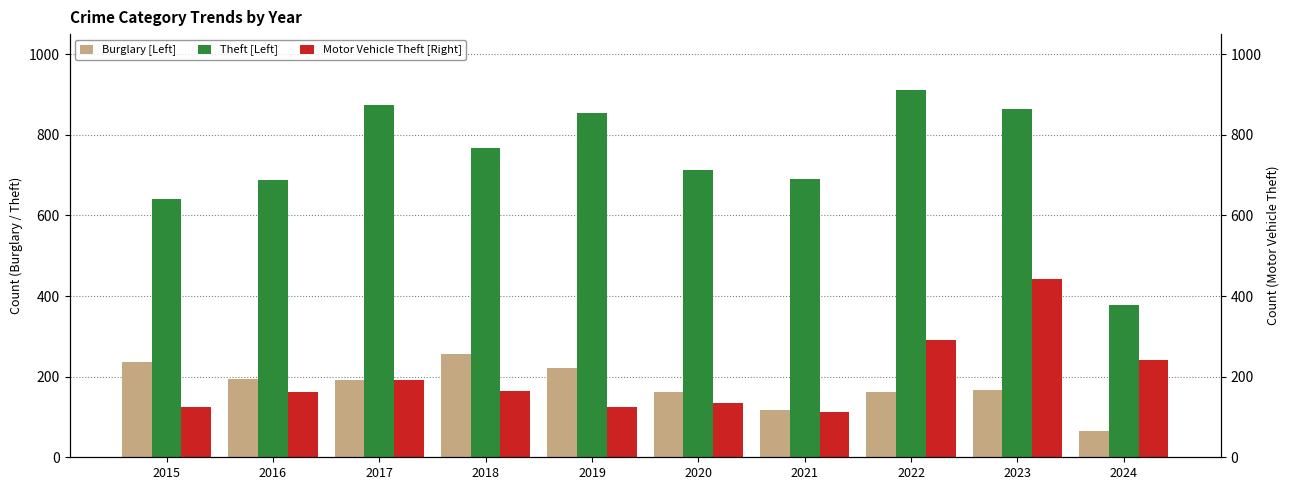

What is the spread (max minus min) of values at 2023?

696